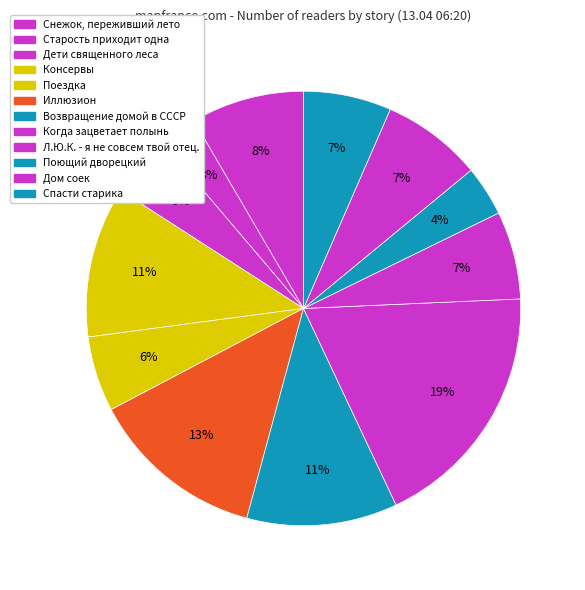

To the nearest percent, what portion does Возвращение домой в СССР represent?

11%